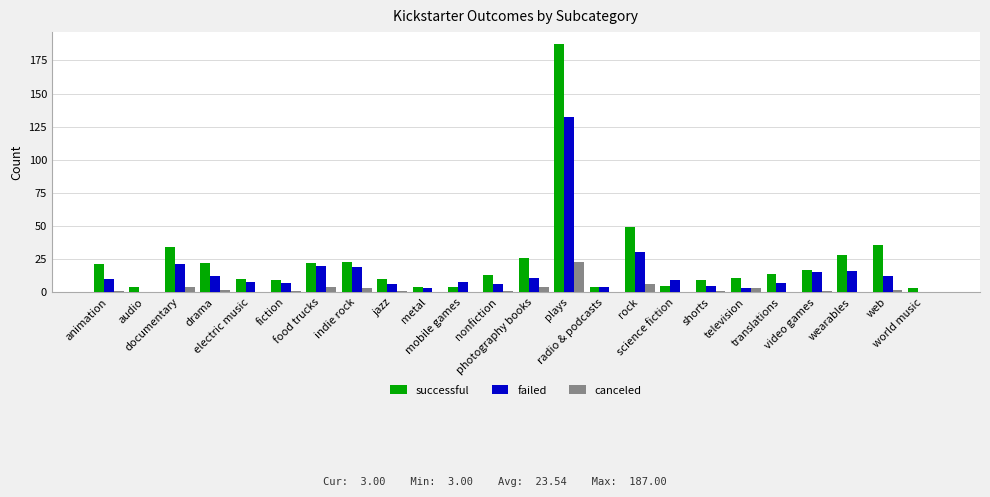

Which series has the largest total across all categories?

successful